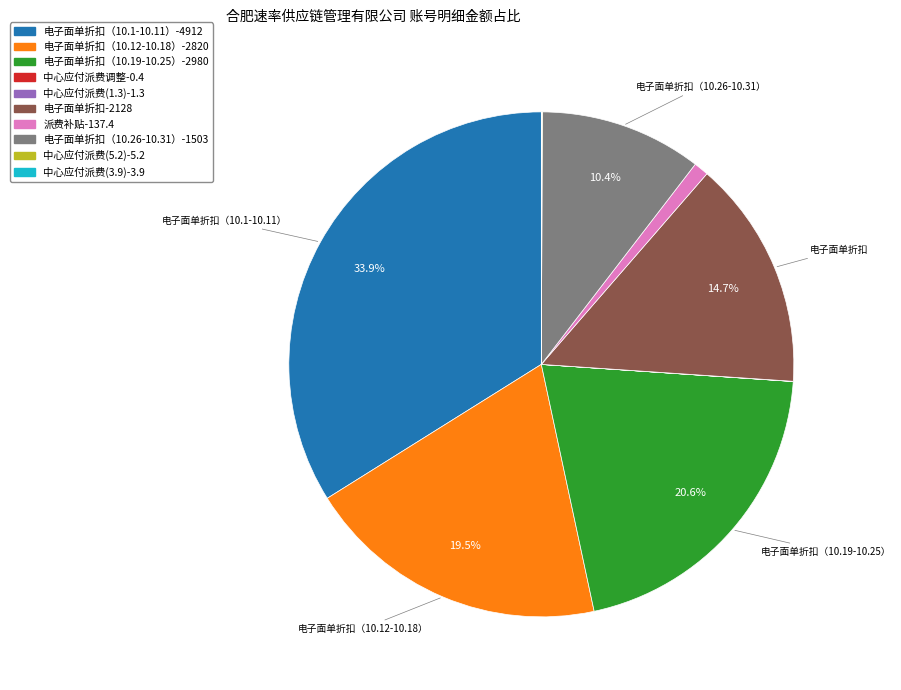

Is there a majority slice in this chart?

No